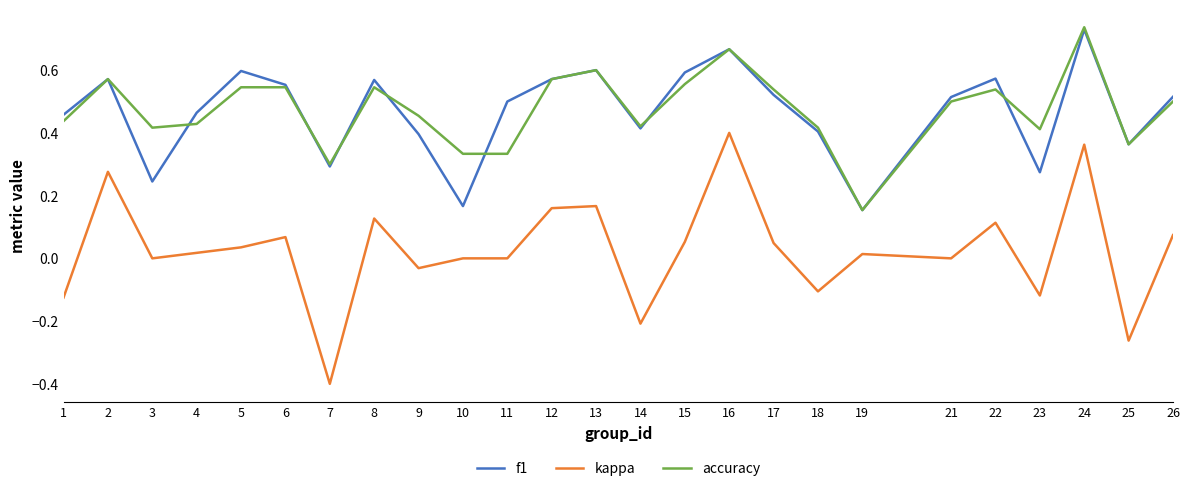

Is the value of f1 at 2 greater than the value of accuracy at 4?

Yes